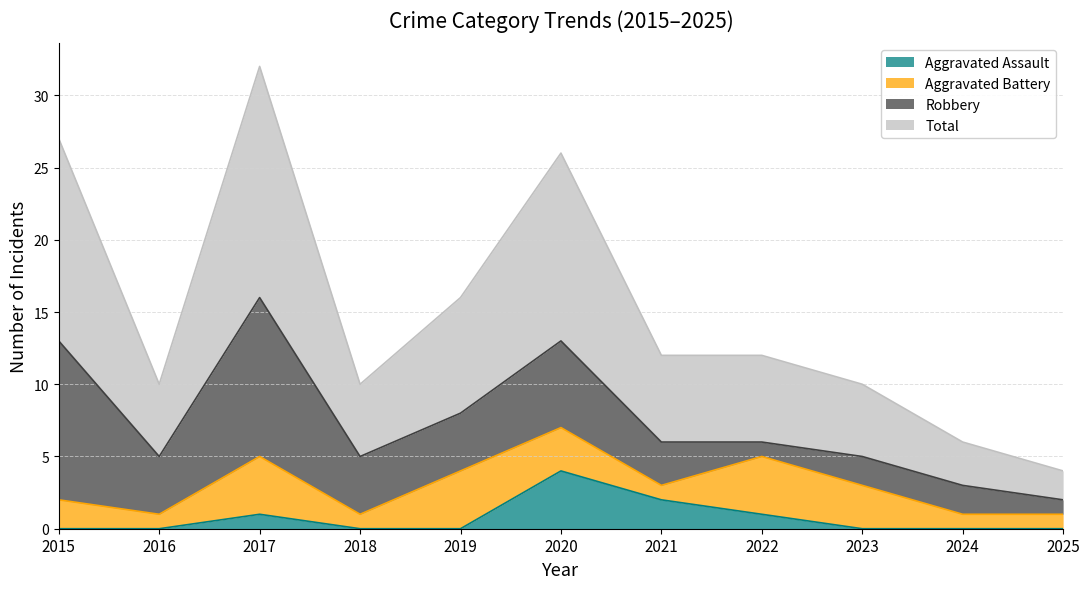

Between 2017 and 2024, which is larger?

2017